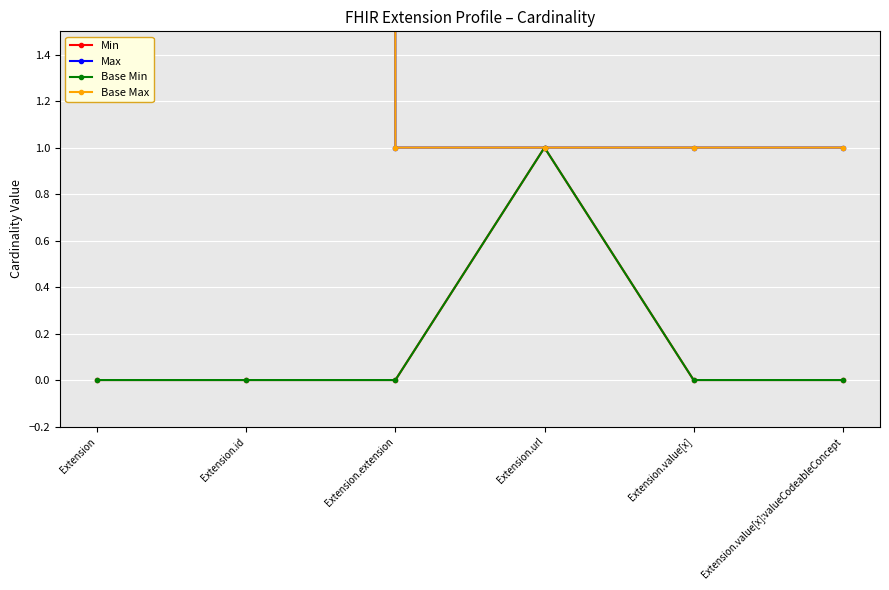

What is the total value across all series at Extension.value[x]:valueCodeableConcept?

2